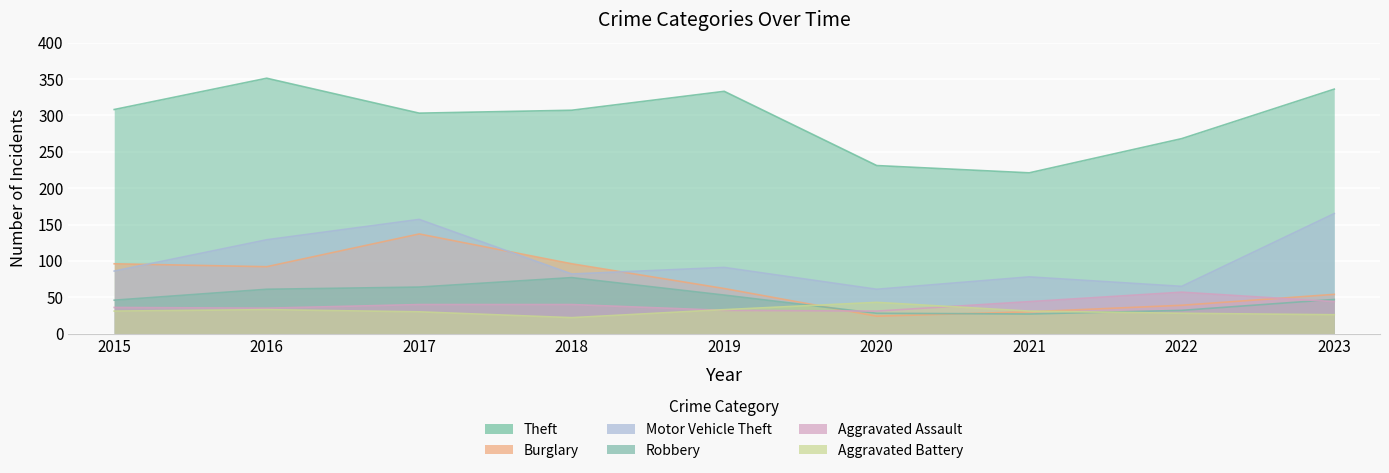

What is the difference between the highest and lowest values at 2019?

301